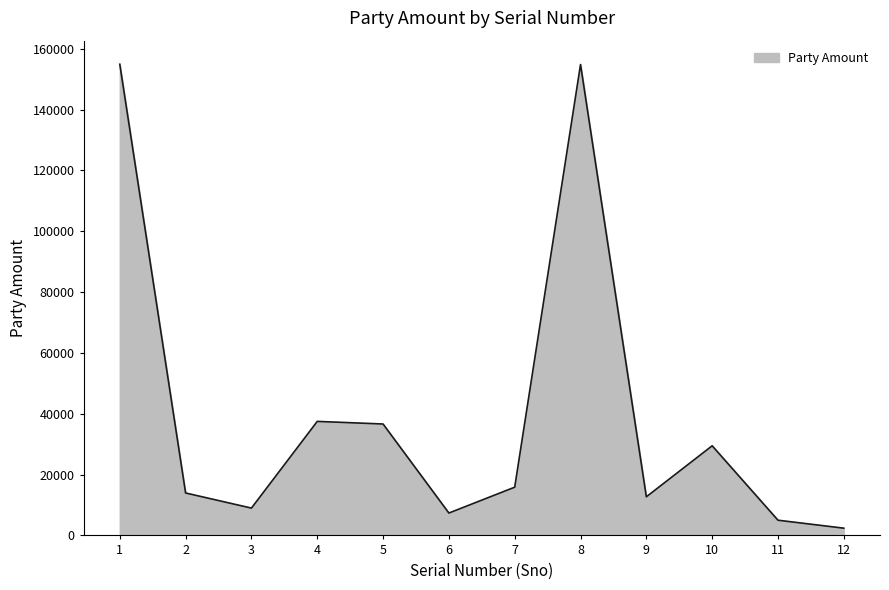

What is the ratio of the value at 3 to the value at 10?

0.3